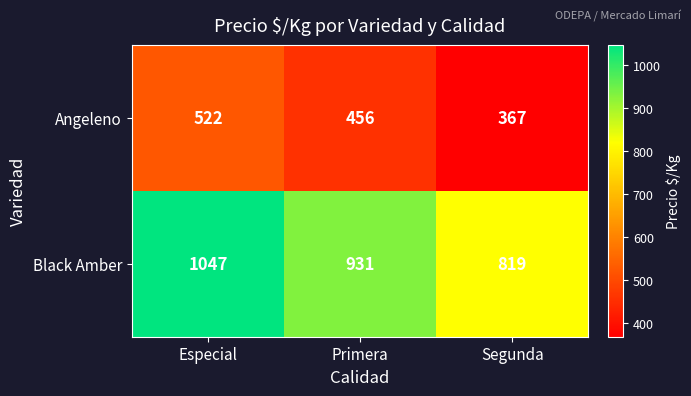

What is the sum of all Angeleno values?

1345